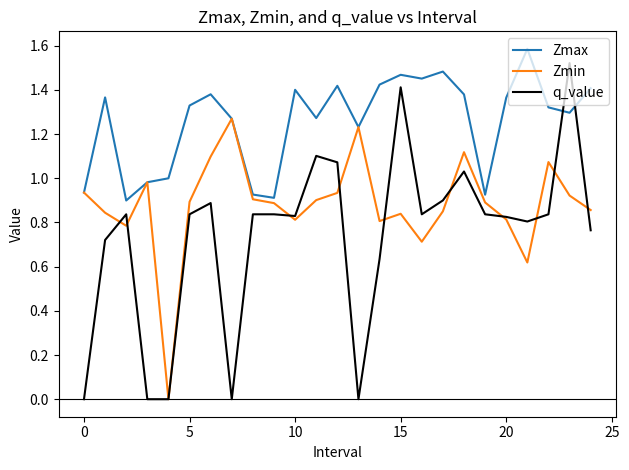

True or false: q_value and Zmax cross at least once.

True